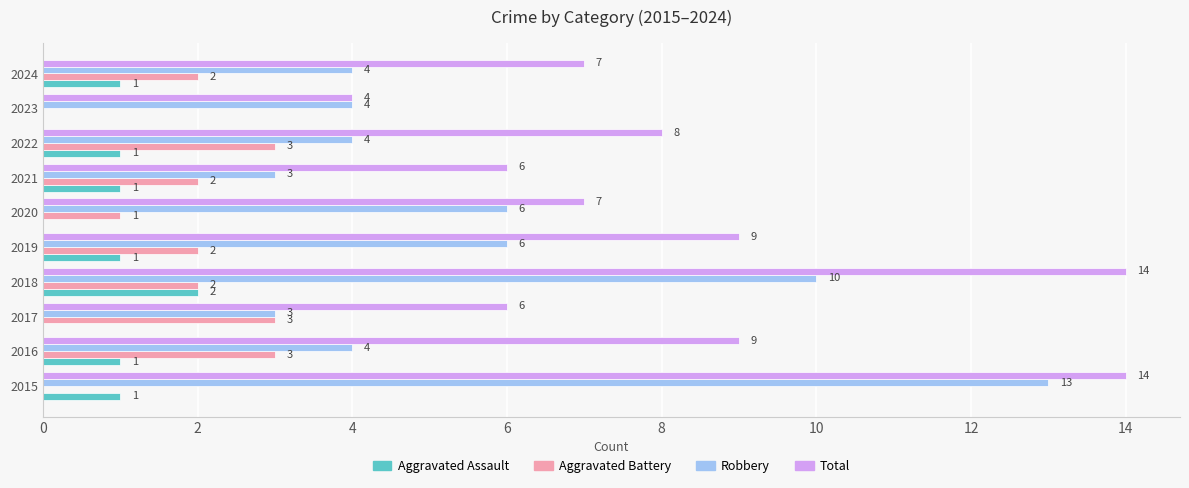

Read the Aggravated Battery value at 2016.

3